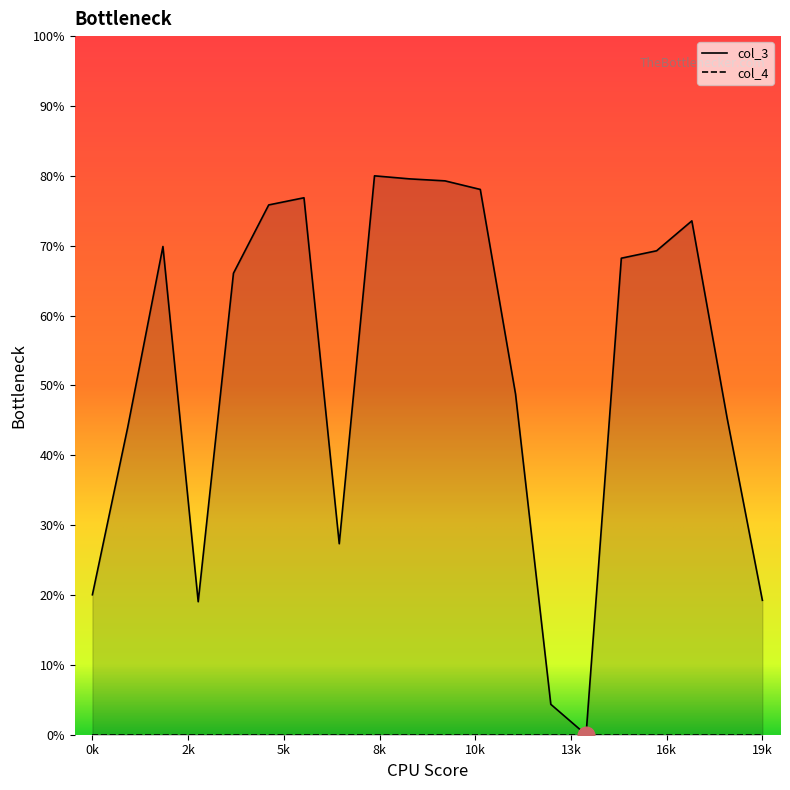

How many categories are shown in the chart?

20